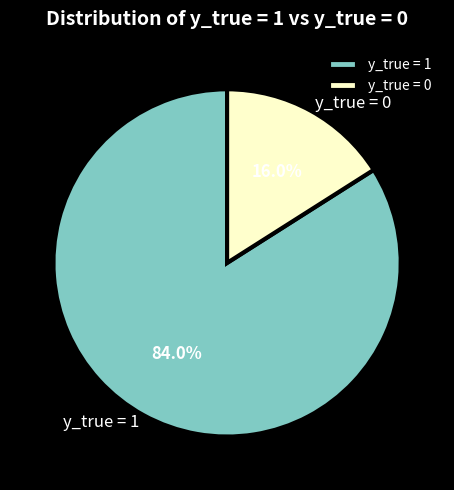

To the nearest percent, what is the difference between the y_true = 0 and y_true = 1 slice percentages?

68%